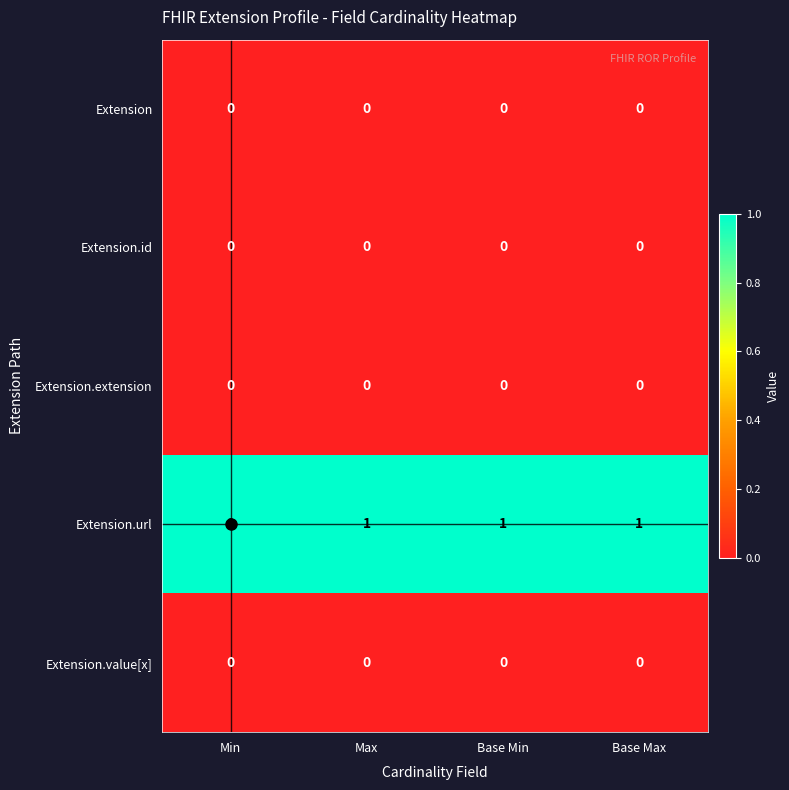

True or false: Extension.url has a value of 2 at Max.

False